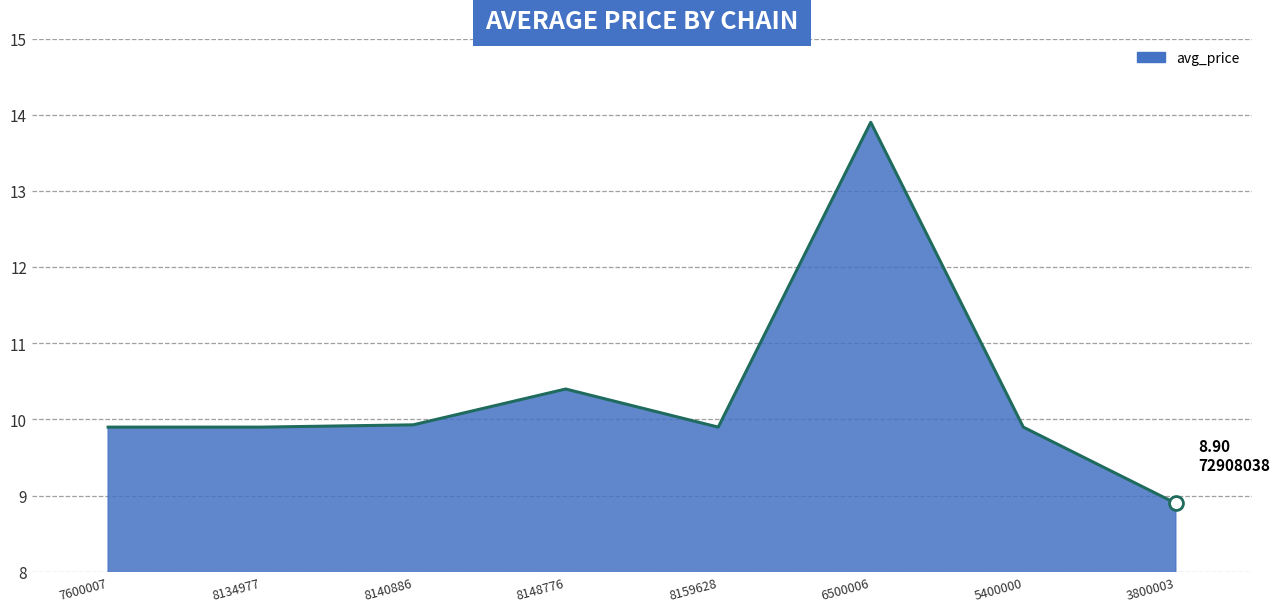

What is the change in value from 8140886 to 6500006?

+4.0